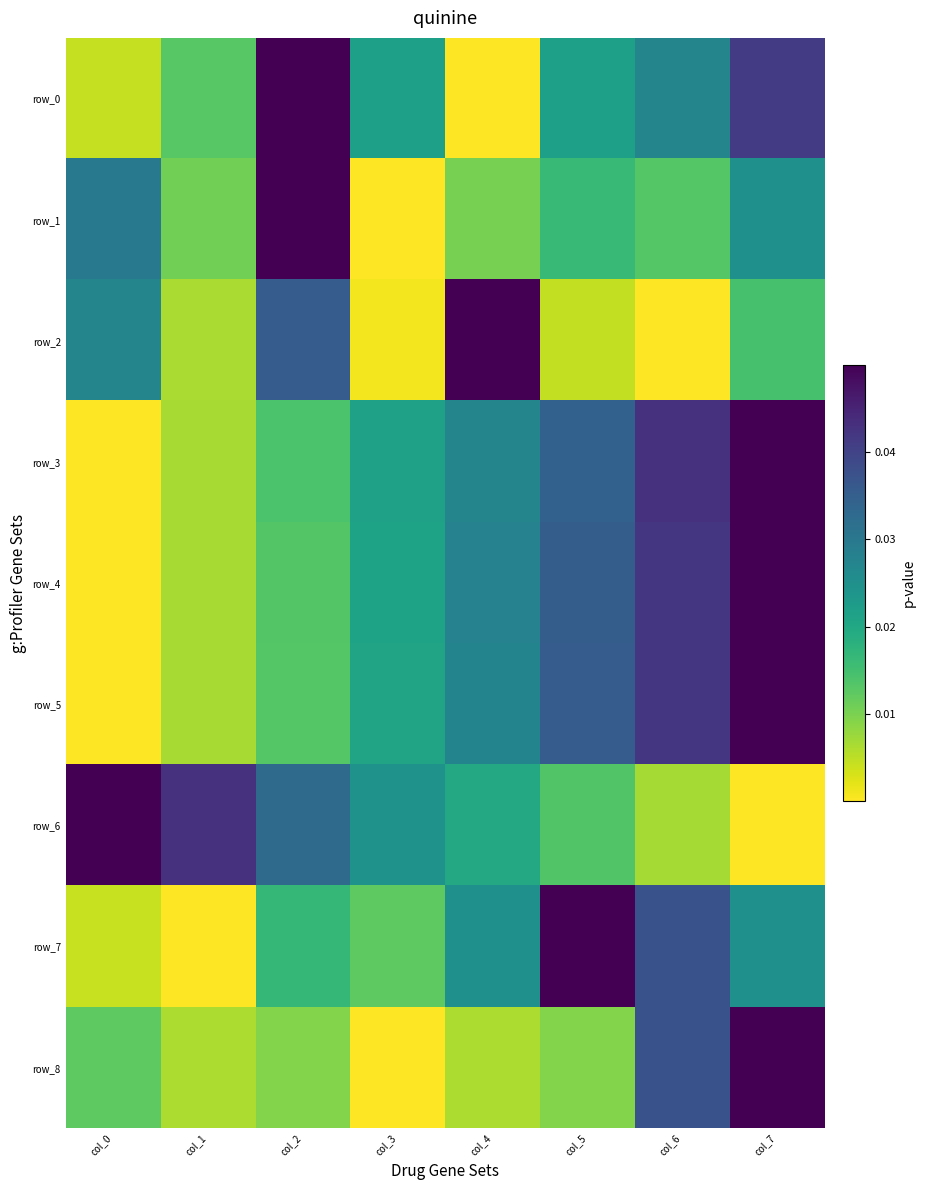

The value of row_8 at col_5 is 0.0. True or false?

True